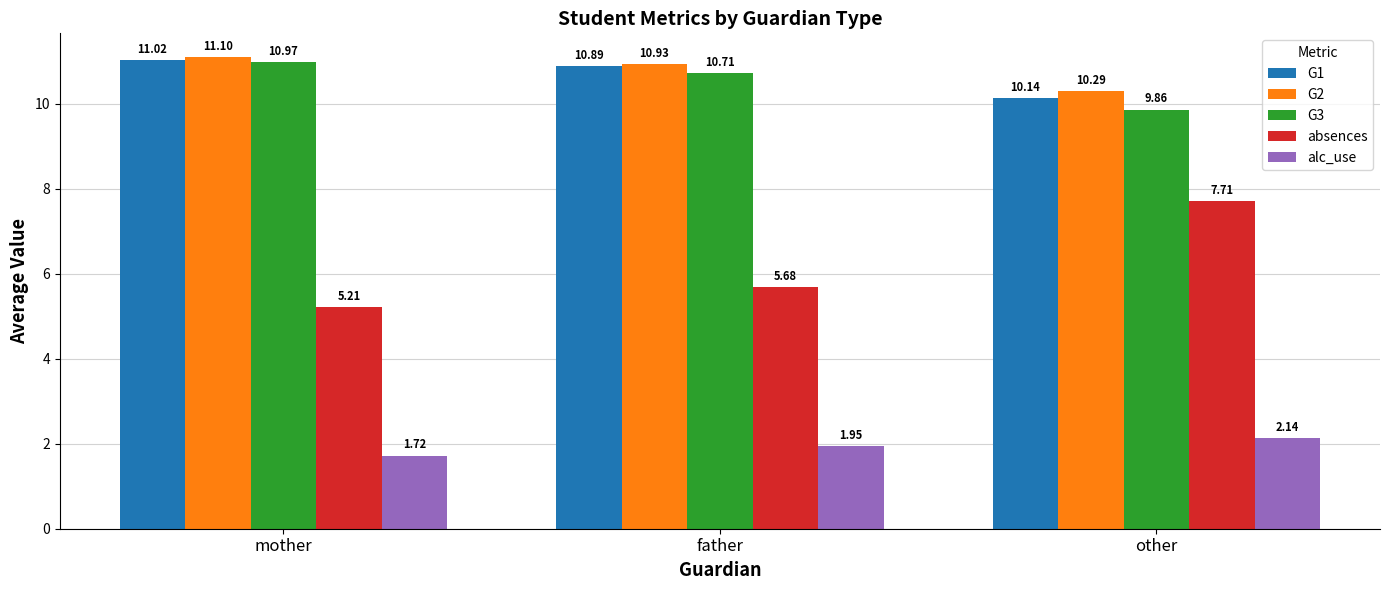

Rank the series by their maximum value, from lowest to highest.

alc_use, absences, G3, G1, G2